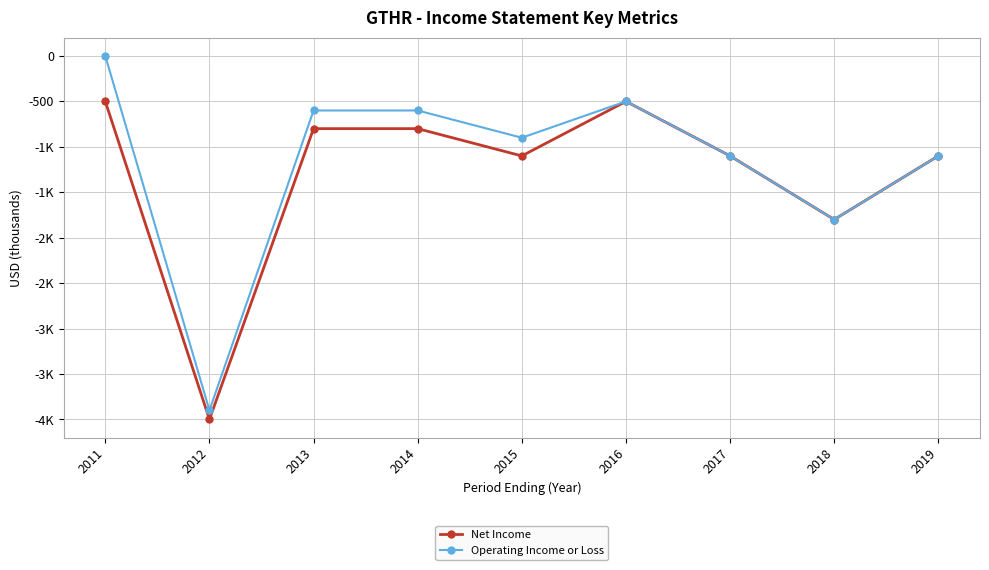

What are all the series names shown in the legend?

Net Income, Operating Income or Loss